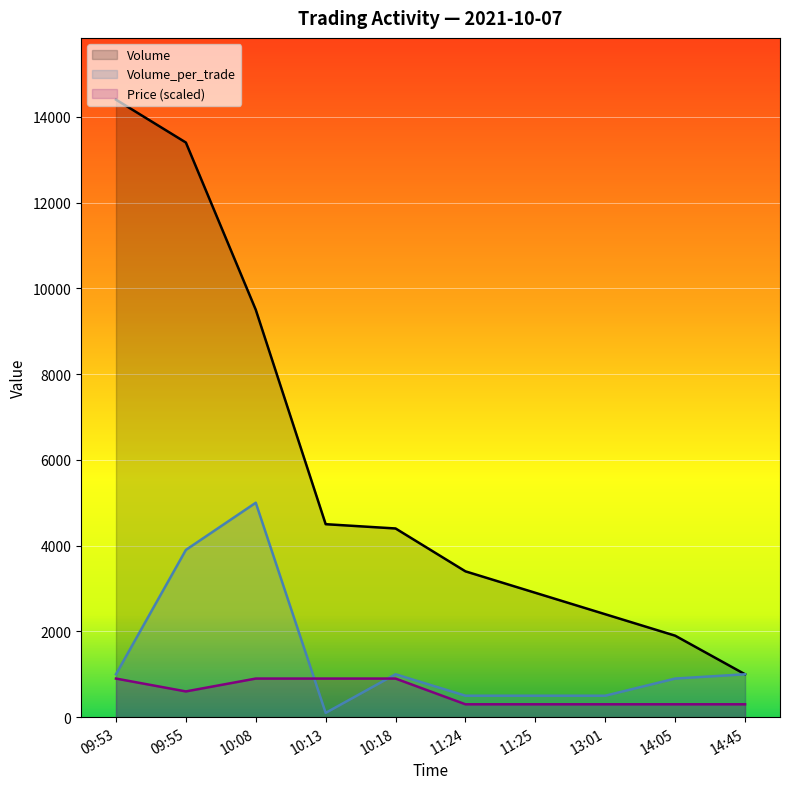

Which series changed the most between 14:05 and 14:45?

Volume